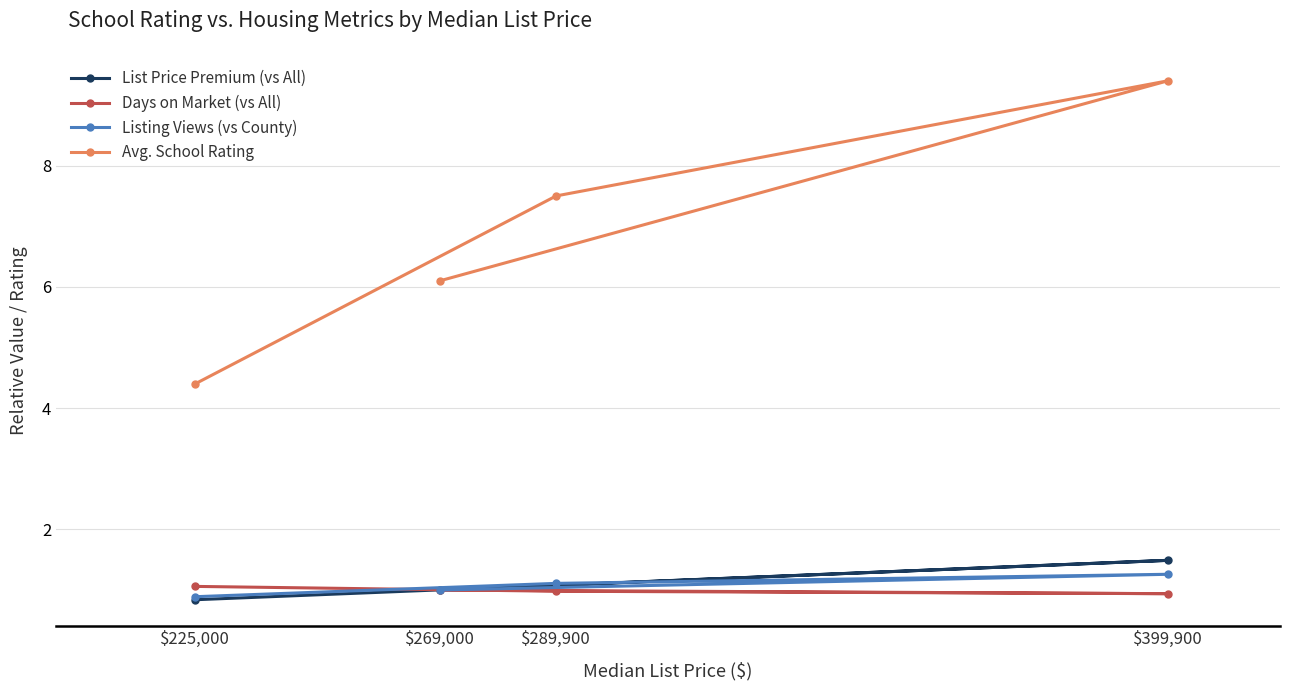

True or false: Avg. School Rating and Listing Views (vs County) cross at least once.

False